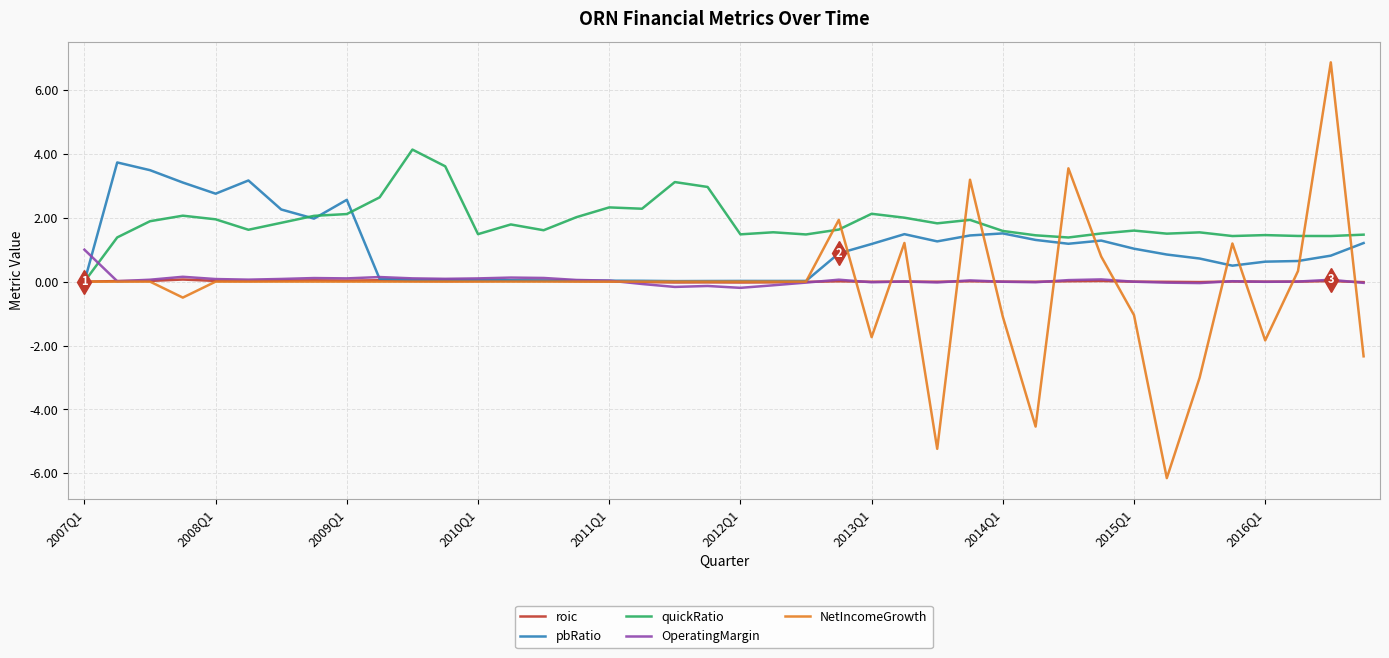

Which series ends up on top after the final intersection of quickRatio and OperatingMargin?

quickRatio